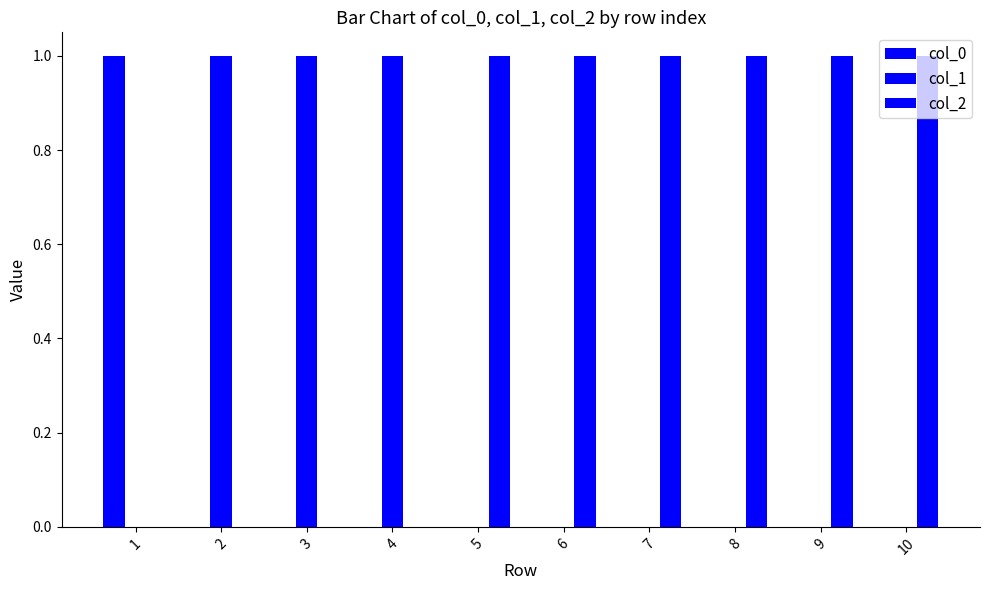

At how many categories does at least one series exceed 0?

10